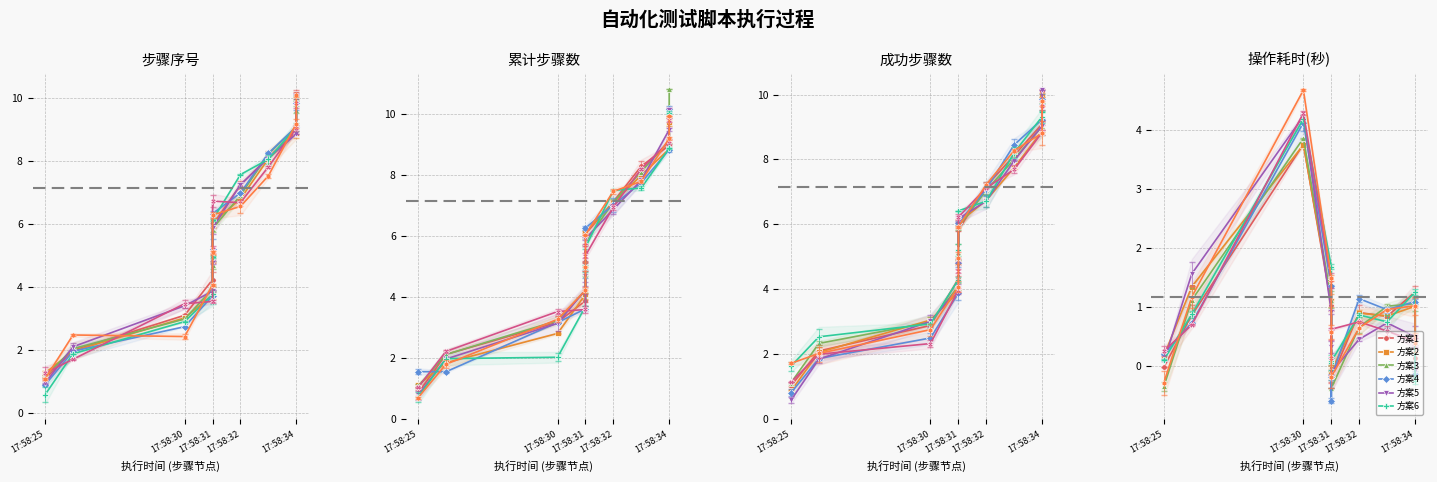

At which category does the chart reach its peak across all series?

17:58:34